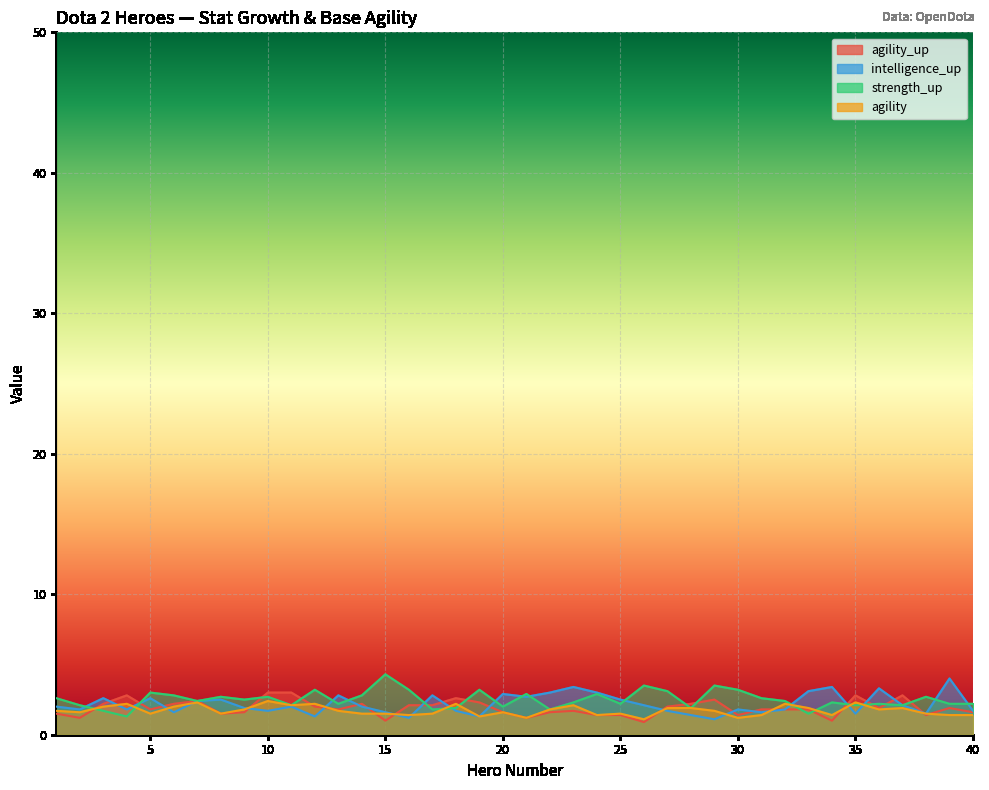

List the series in order of their peak value, lowest first.

agility, agility_up, intelligence_up, strength_up